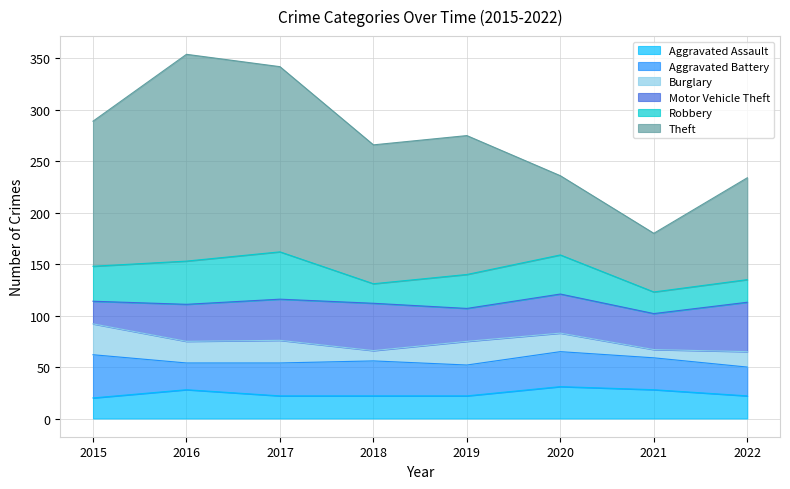

List the series in order of their peak value, lowest first.

Burglary, Aggravated Assault, Aggravated Battery, Robbery, Motor Vehicle Theft, Theft